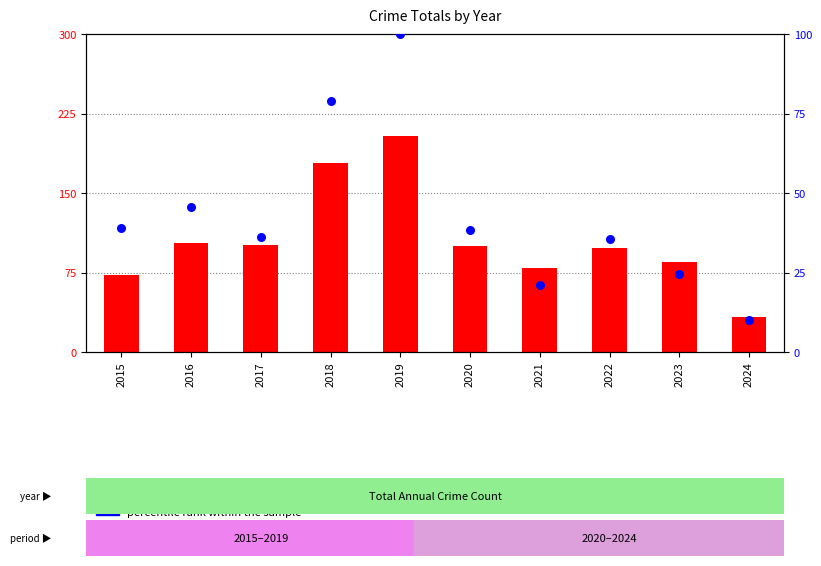

Is the value of percentile rank within the sample at 2022 greater than the value of count at 2020?

No